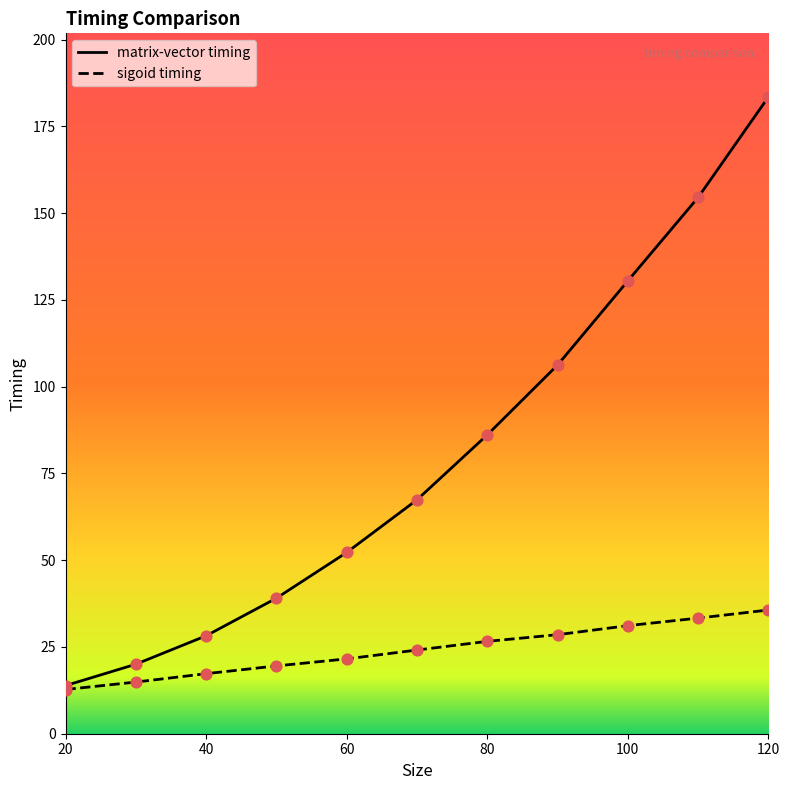

Which series reaches the maximum Y coordinate?

matrix-vector timing